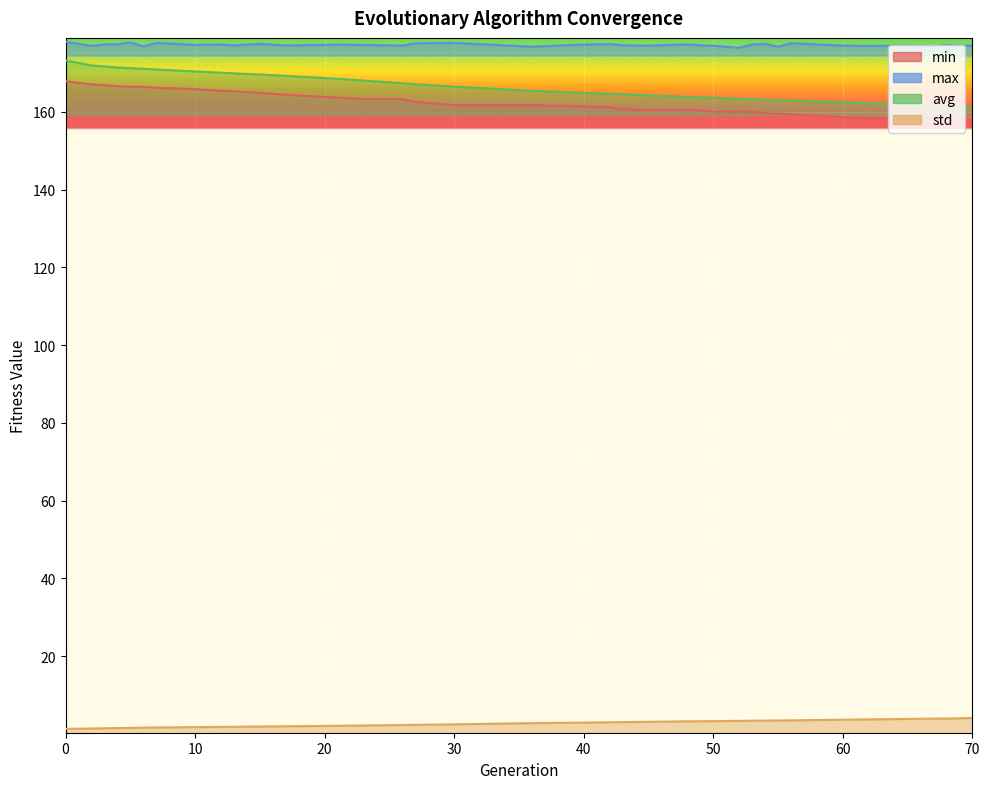

At 17, list the series in order from smallest to largest.

std, min, avg, max